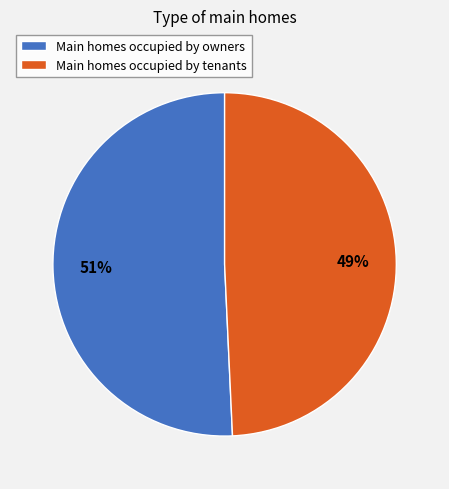

Combined, do Main homes occupied by tenants and Main homes occupied by owners account for over 50%?

Yes